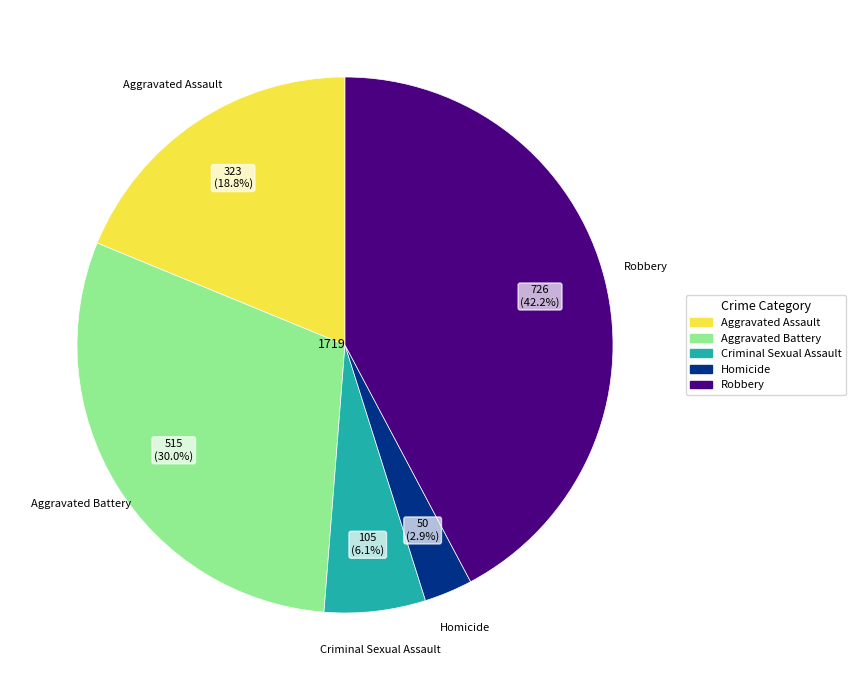

Combined, do Robbery and Homicide account for over 50%?

No